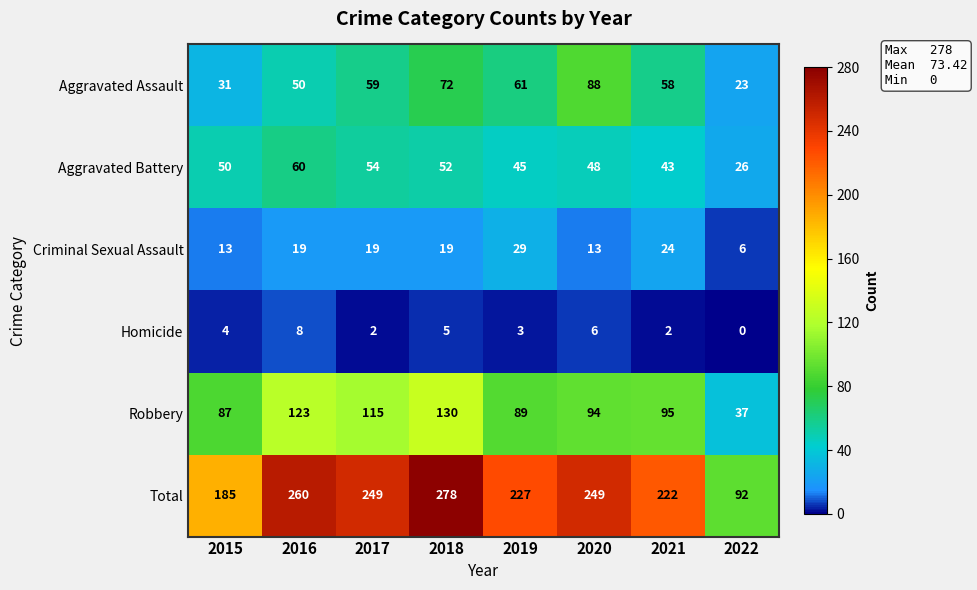

What is the difference between the Criminal Sexual Assault values at 2015 and 2021?

11